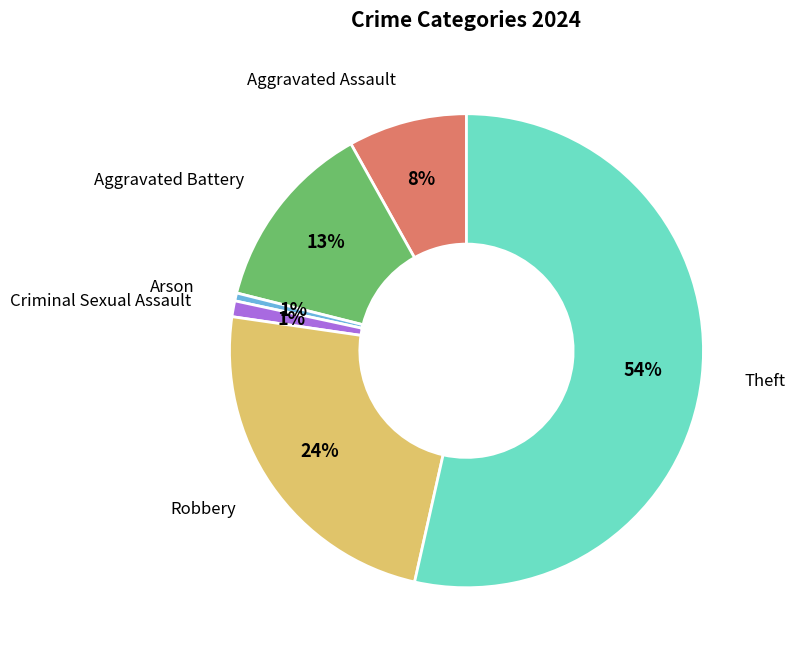

Between Robbery and Aggravated Battery, which is larger?

Robbery